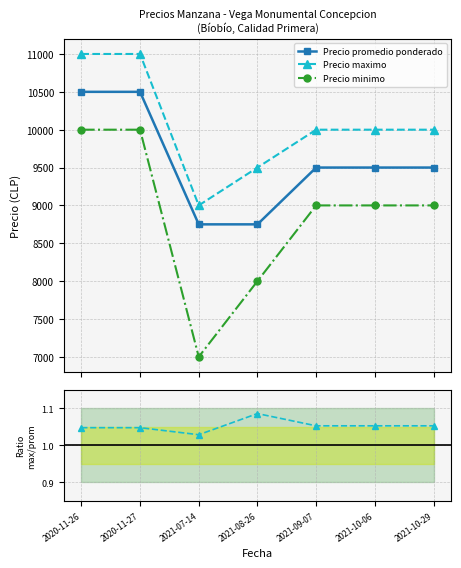

The Ratio max/prom series shows 1.7 at 2020-11-27. True or false?

False